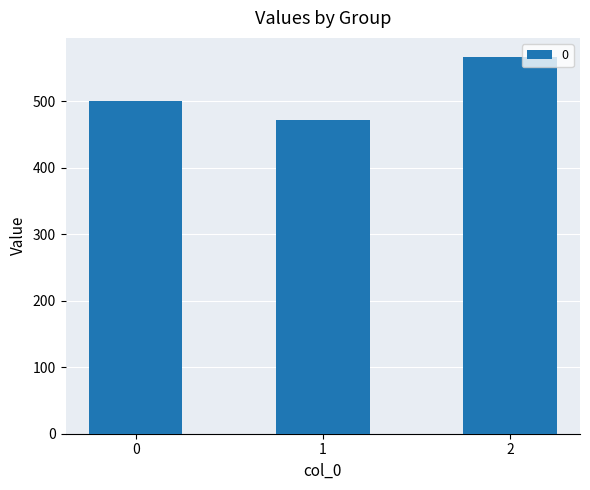

The value at 1 is 471.4. True or false?

True